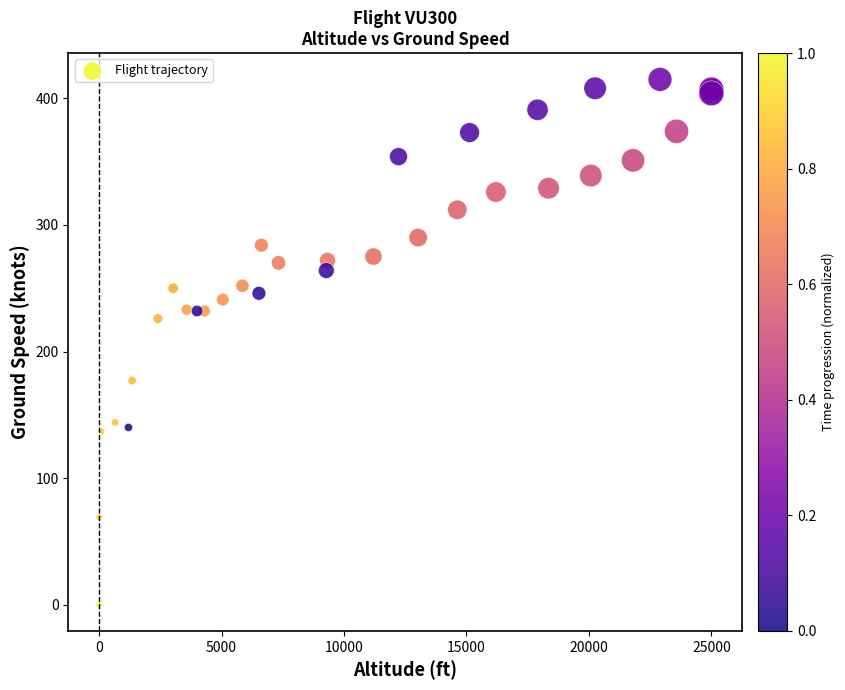

What Y value in the scatter plot is closest to 207?

226